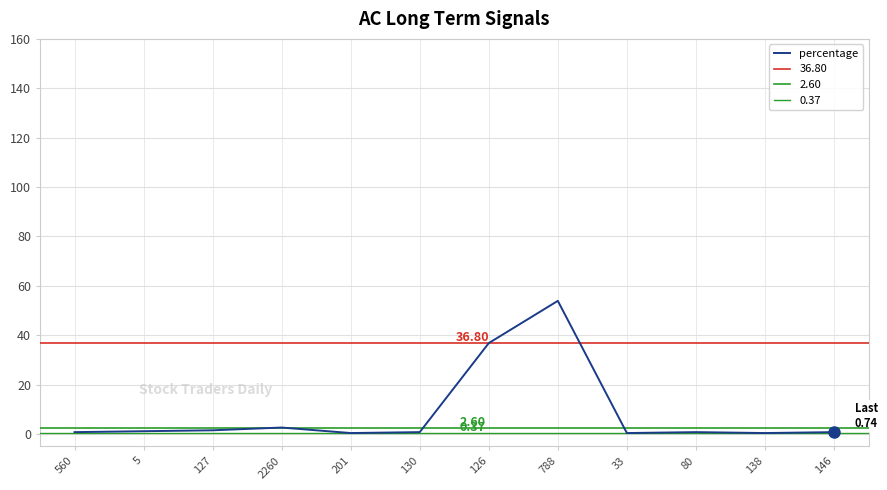

Which category has the highest value across all series?

788